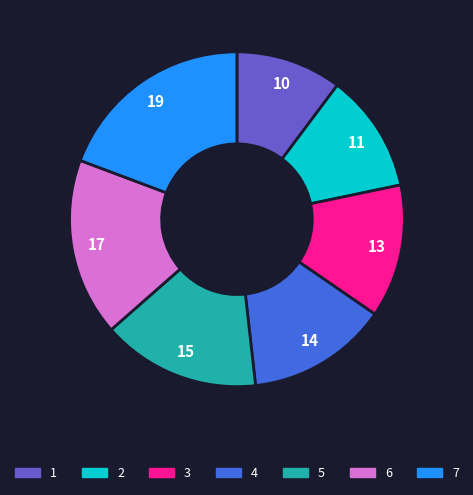

What is the smallest slice in the pie chart?

1